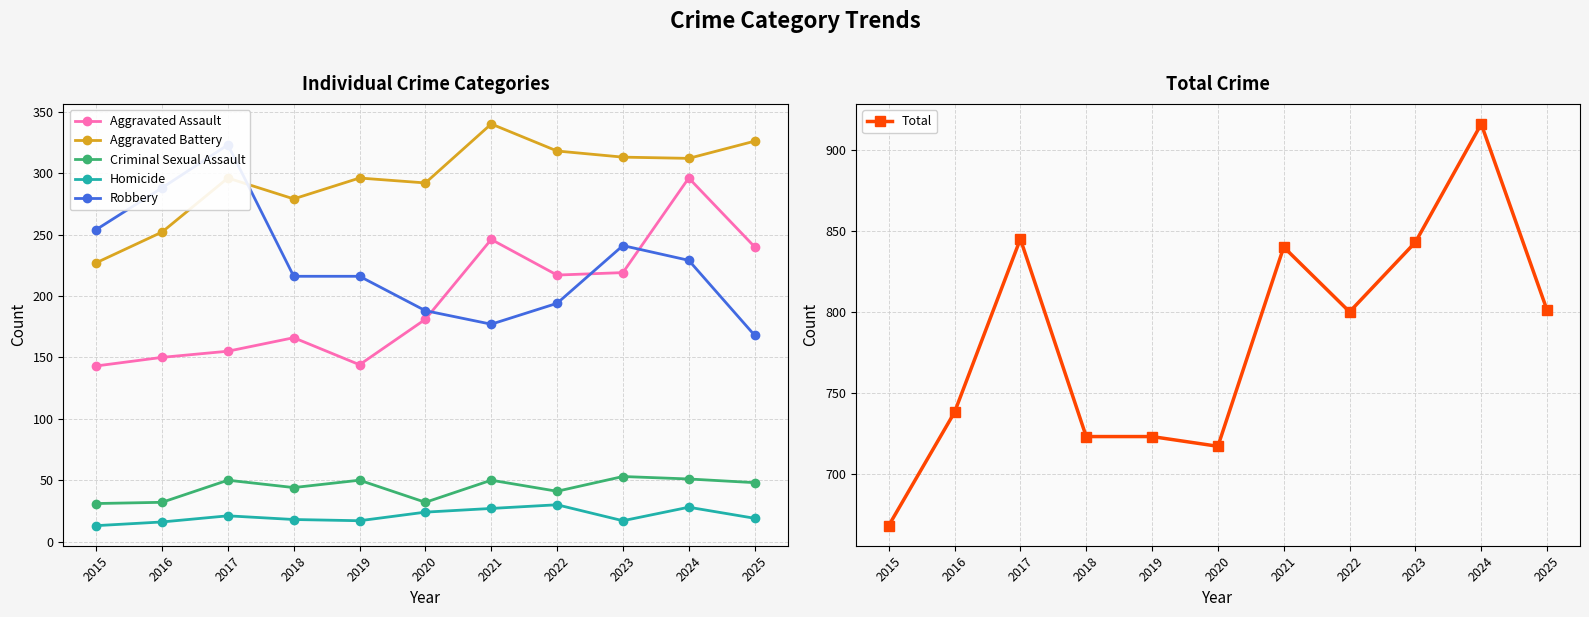

At which label is Homicide closest to 21?

2017